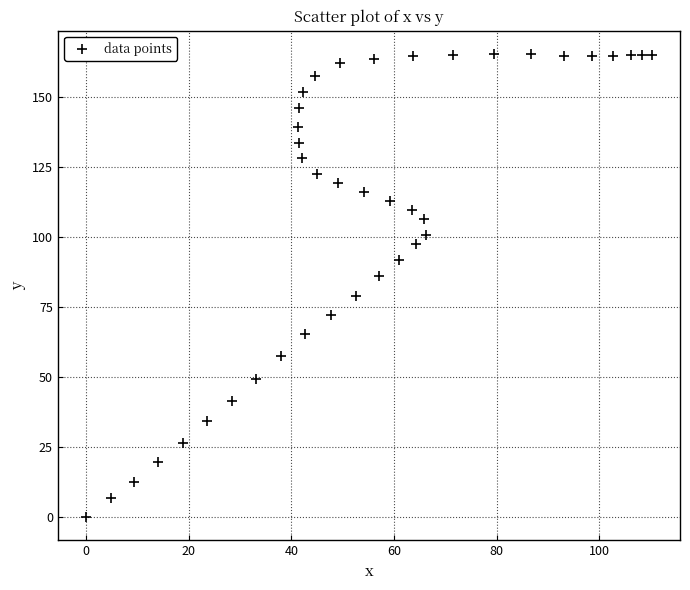

What is the range of X values (max minus min)?

110.2